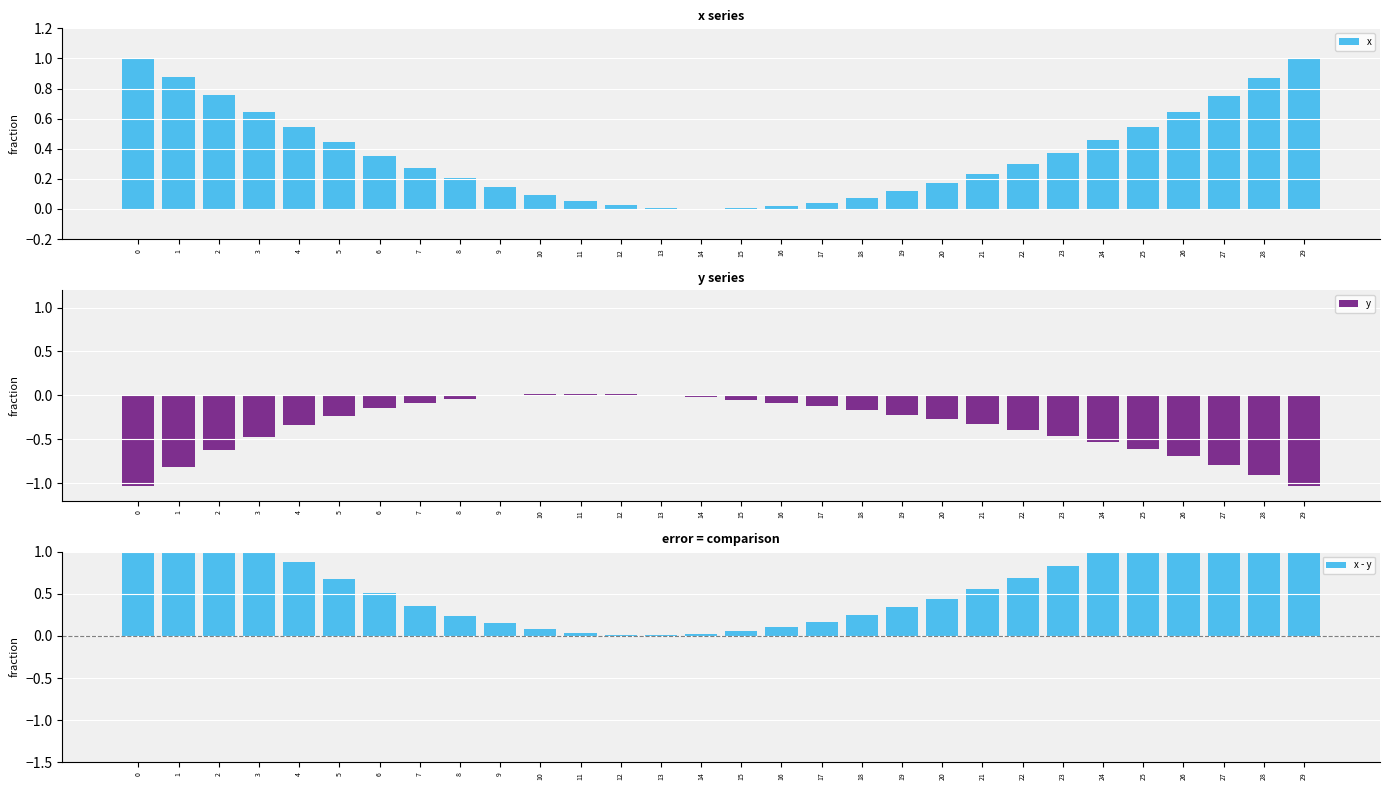

List the labels in order of x value, largest first.

0, 29, 1, 28, 2, 27, 3, 26, 25, 4, 24, 5, 23, 6, 22, 7, 21, 8, 20, 9, 19, 10, 18, 11, 17, 12, 16, 13, 15, 14